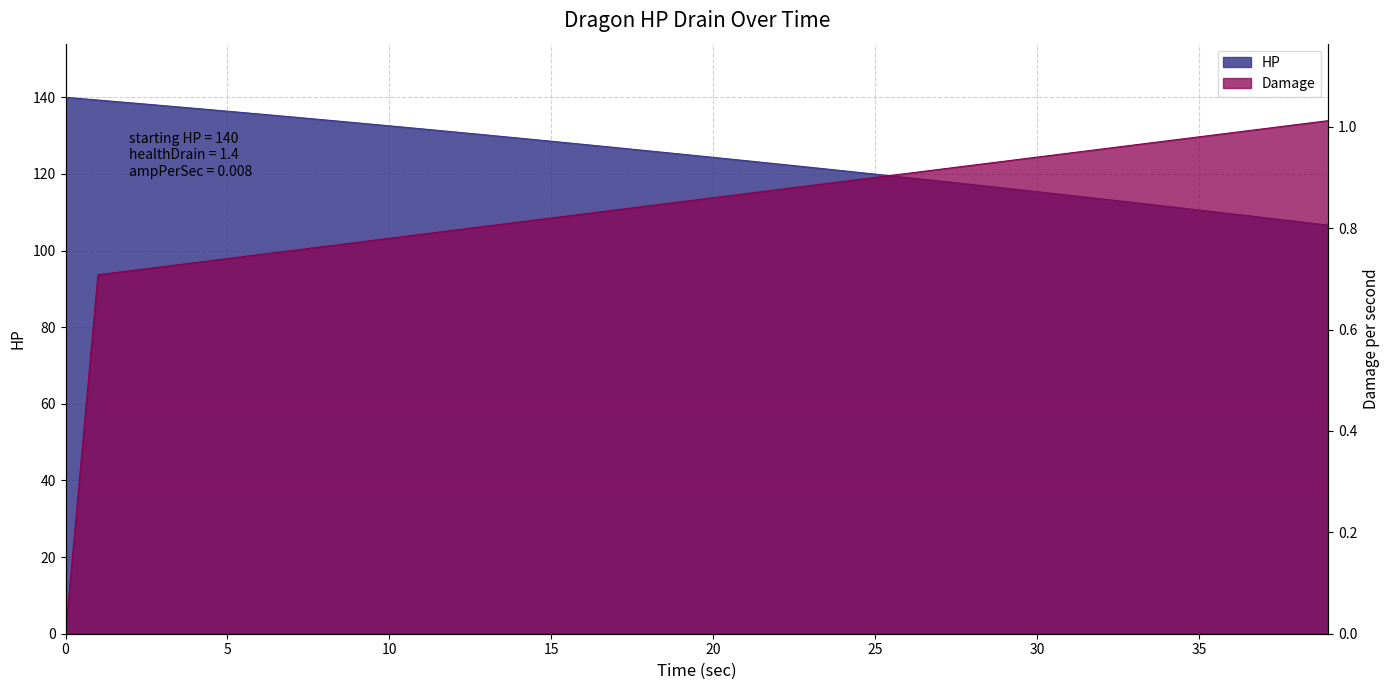

Rank the series at 15 from highest to lowest value.

HP, Damage